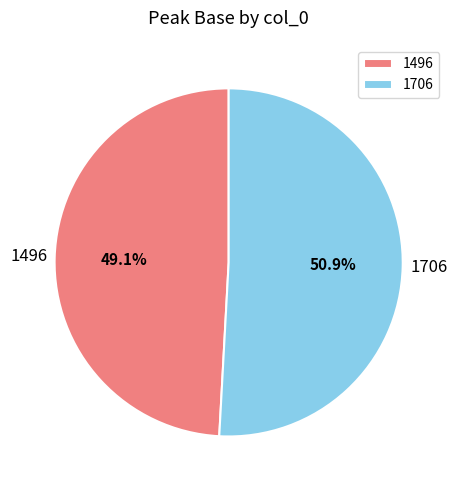

To the nearest percent, what percentage of the pie is 1496?

49%